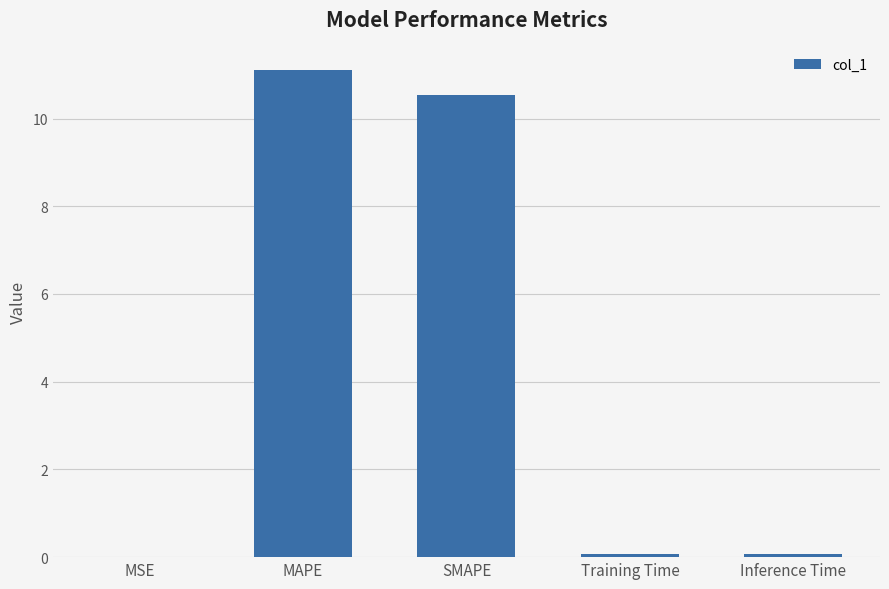

Approximately how many times larger is the value at MAPE compared to SMAPE?

1.1